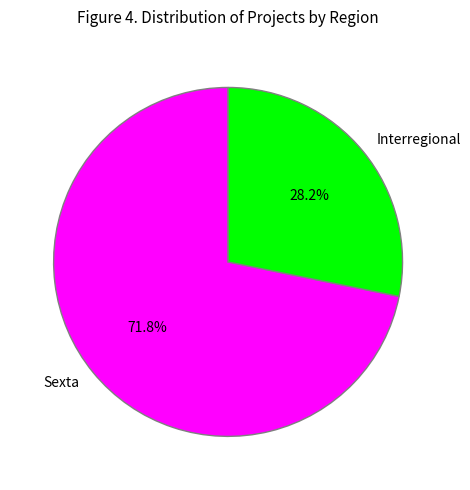

To the nearest percent, what portion does Sexta represent?

72%